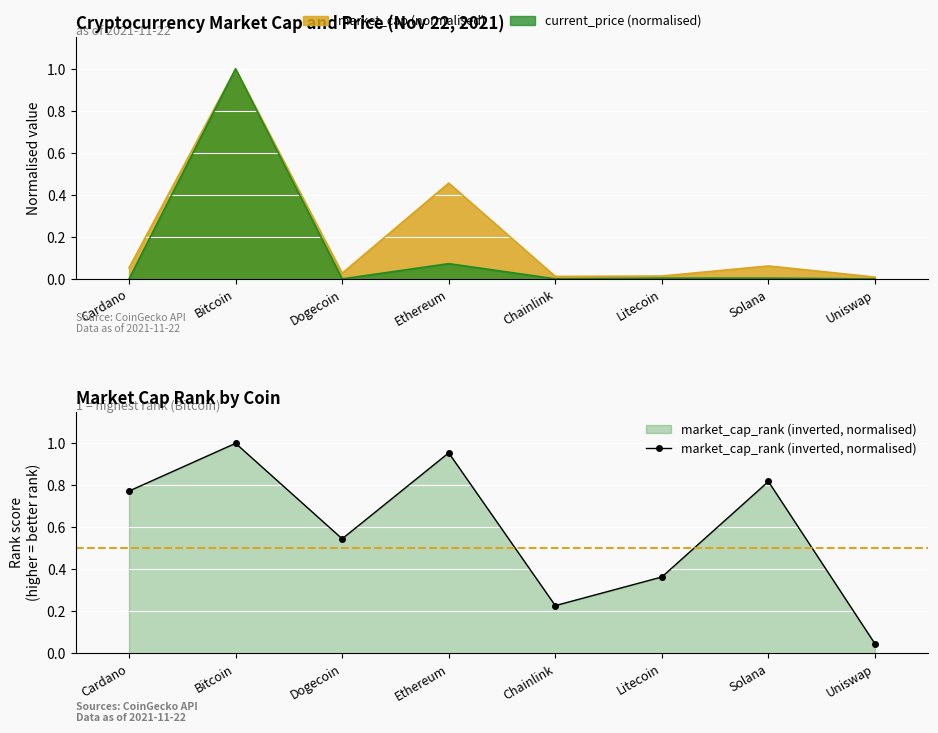

Rank the categories by value from highest to lowest.

Bitcoin, Ethereum, Solana, Cardano, Dogecoin, Litecoin, Chainlink, Uniswap